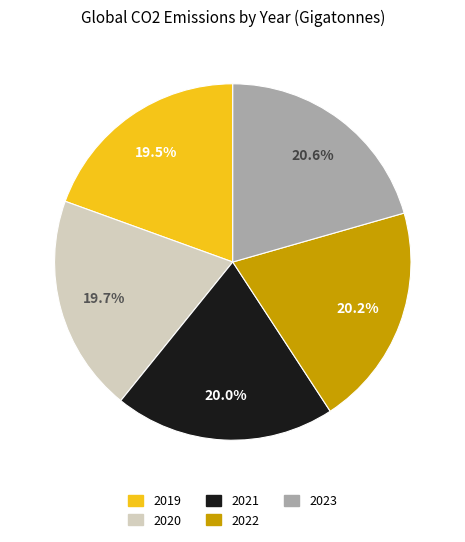

How much of the chart is everything except 2019?

80.5%